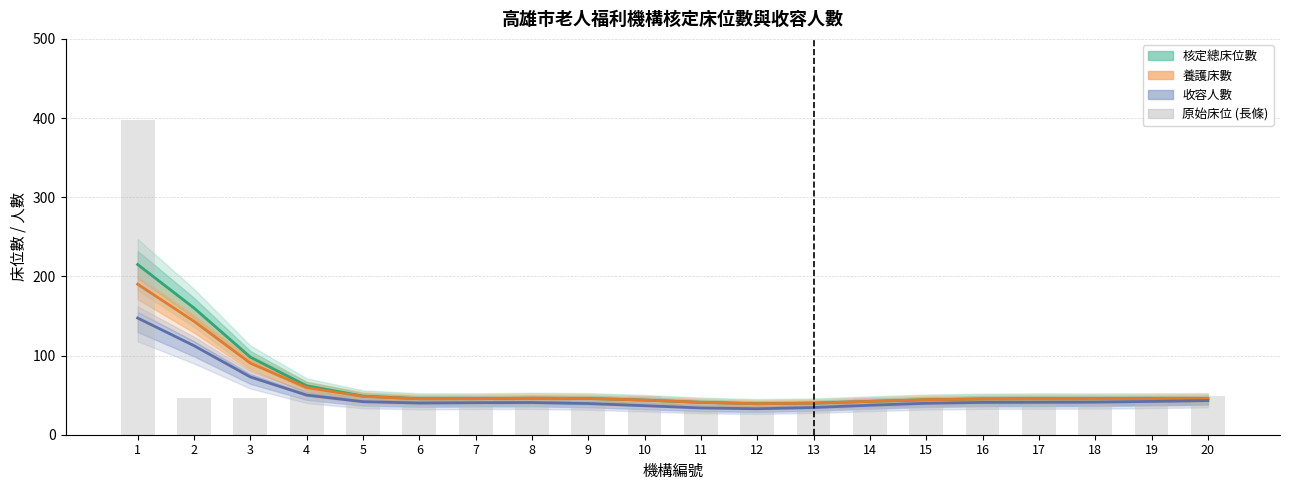

Is it true that 核定總床位數 (中線) equals 39.1 at 12?

True